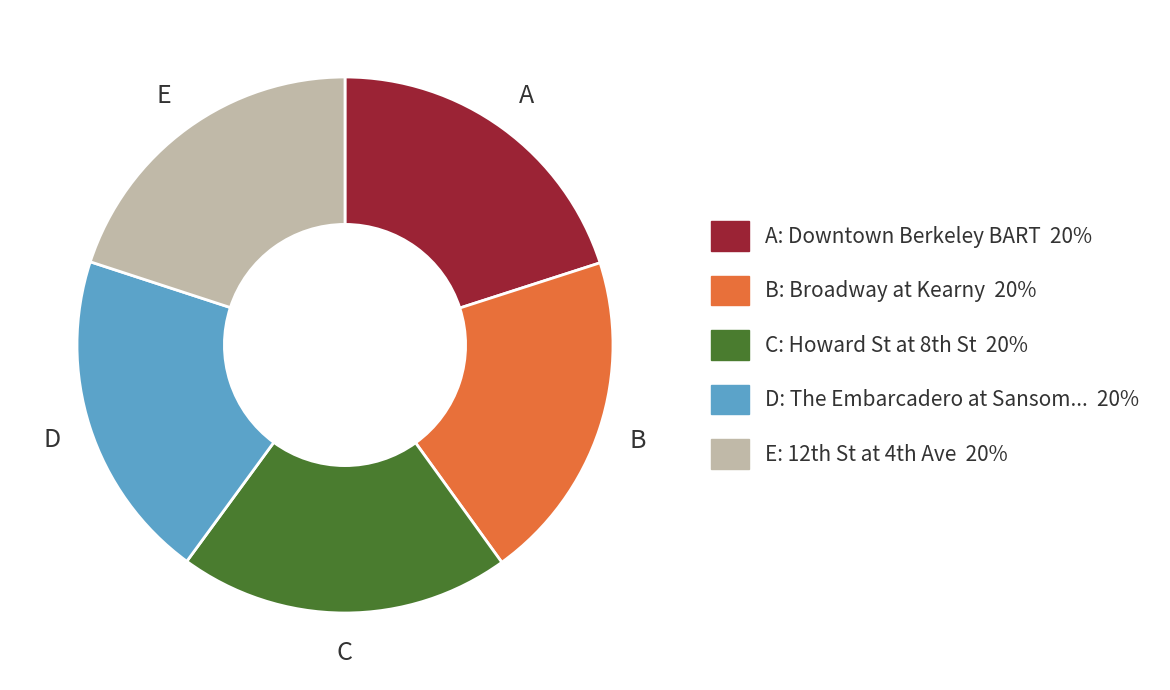

Is there any slice that represents more than half of the pie?

No